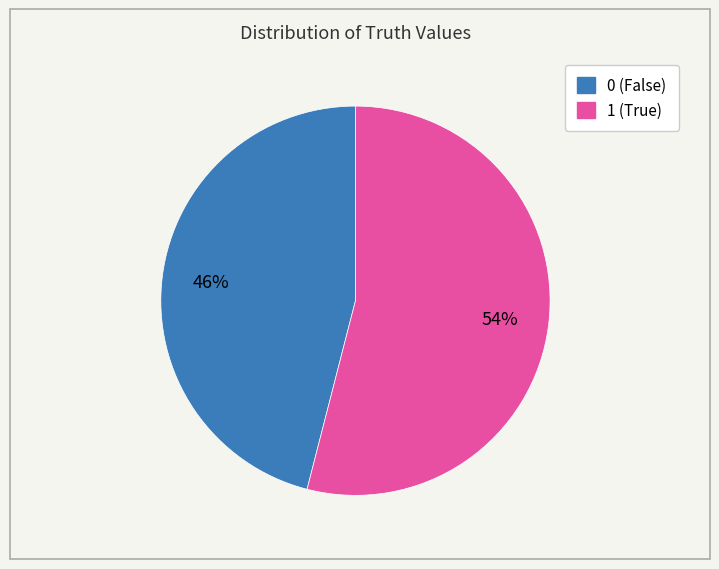

To the nearest percent, what is the difference between the 1 and 0 slice percentages?

8%